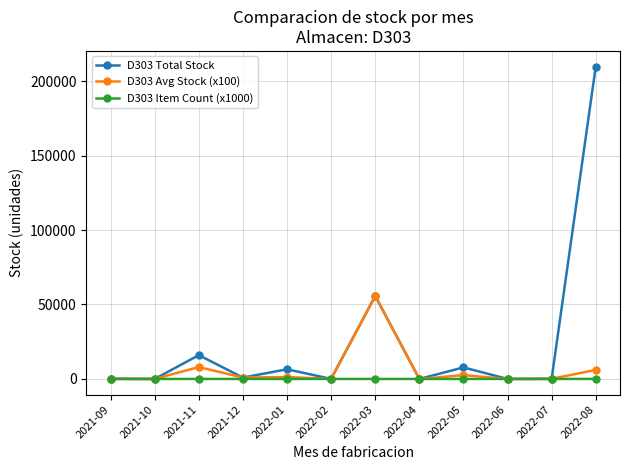

What is the greatest value displayed?

209756